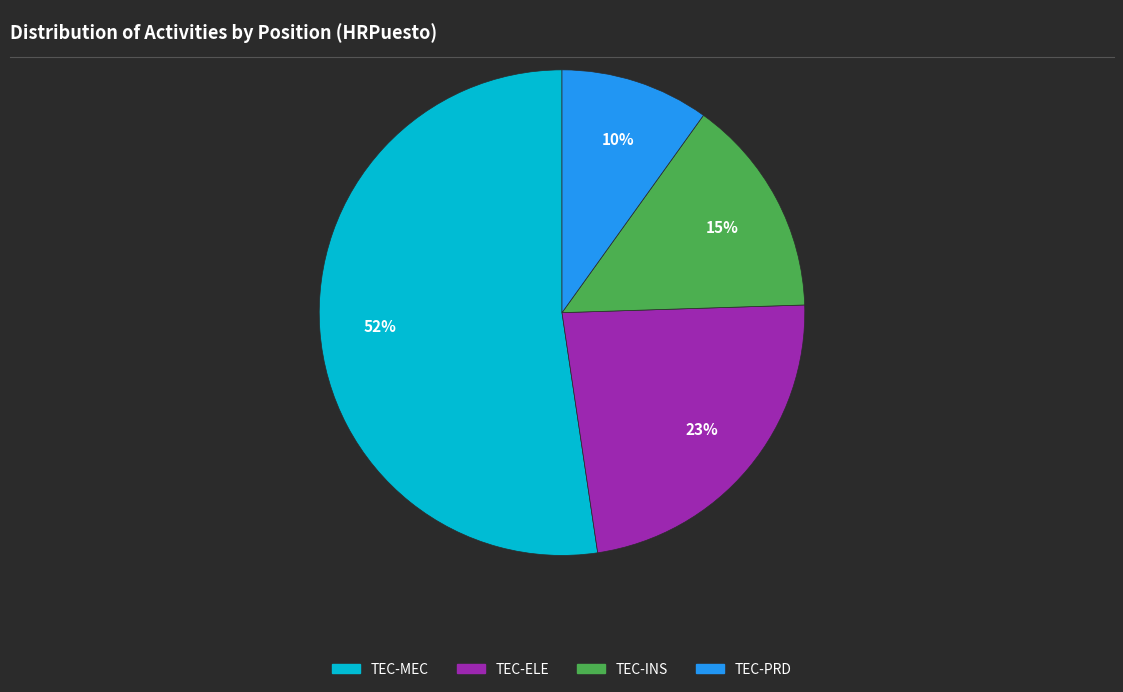

What percentage is the TEC-ELE slice, to the nearest percent?

23%